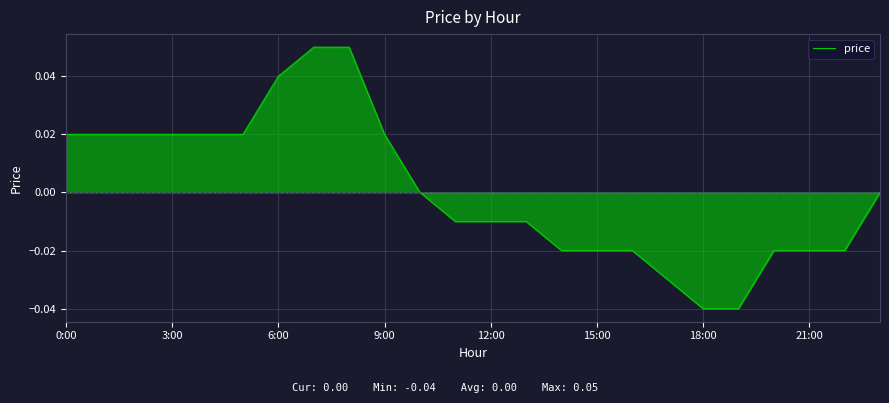

How many categories are shown in the chart?

24